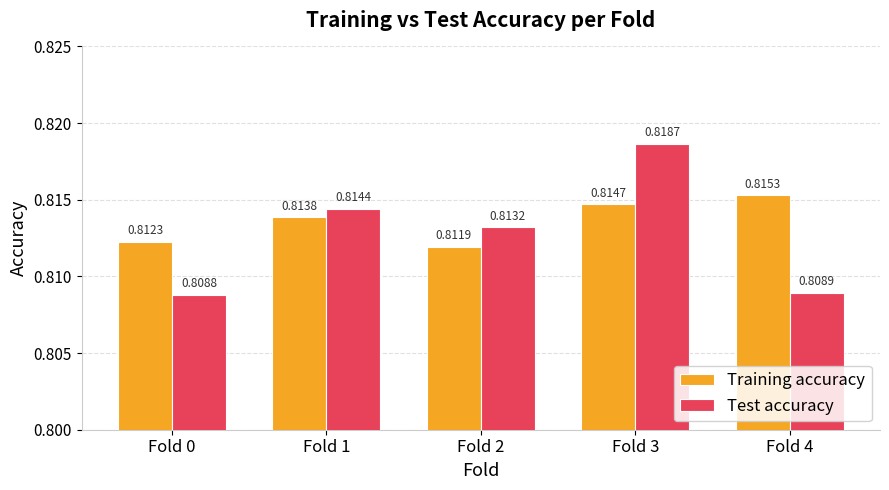

Rank the series by their maximum value, from highest to lowest.

Test accuracy, Training accuracy